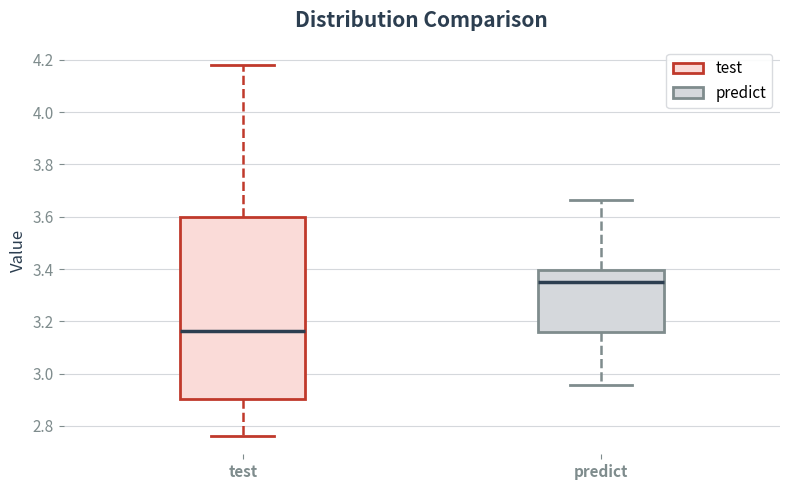

Reading left to right, read every box against the y-axis: the position of its median line, the range the box covers, and the ends of its whiskers. The values are not printed on the chart, so give them approximately, as read against the axis.

test: median 3.16, box 2.90 to 3.60, whiskers 2.76 to 4.18
predict: median 3.34, box 3.16 to 3.40, whiskers 2.96 to 3.66